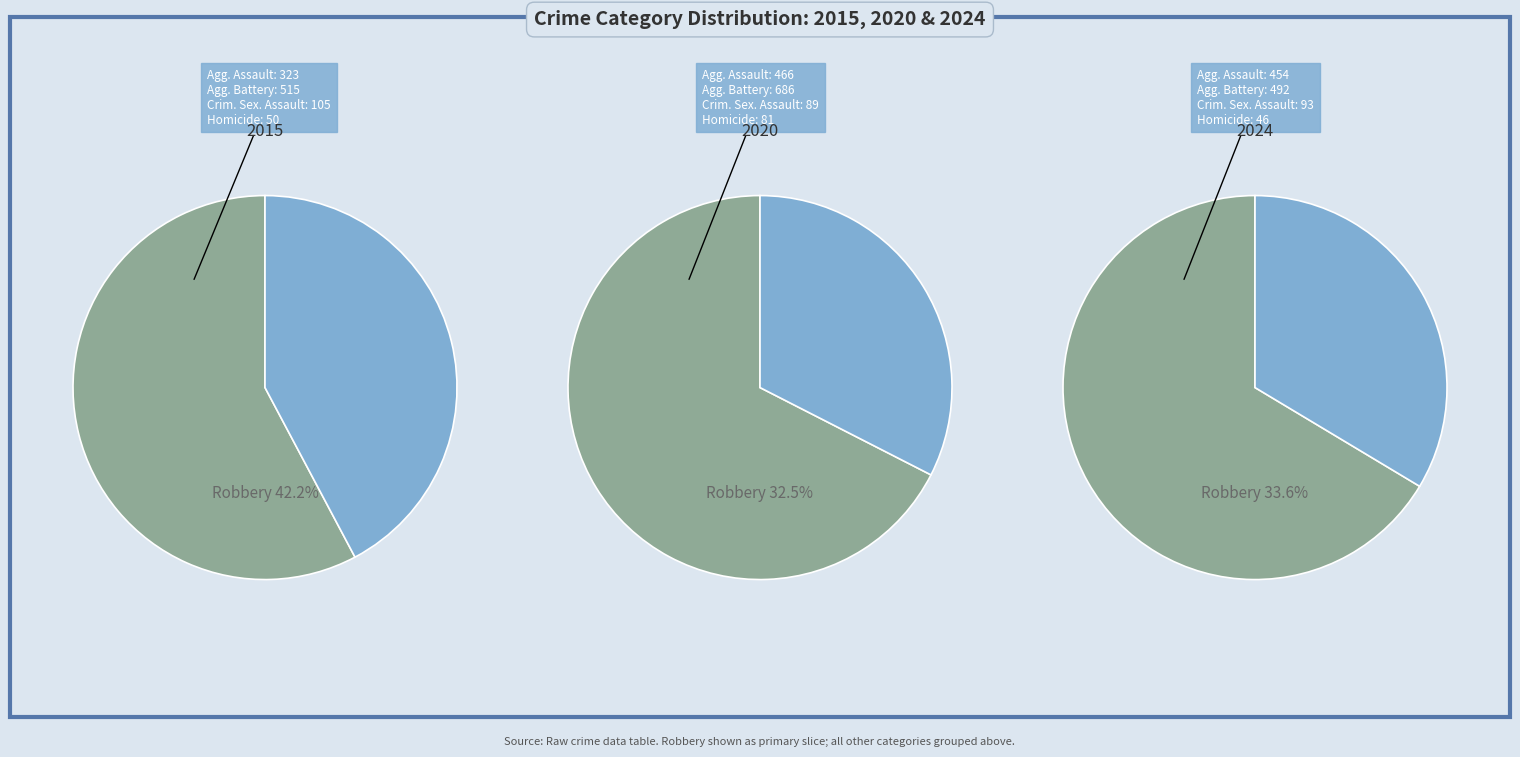

Is there any slice that represents more than half of the pie?

No